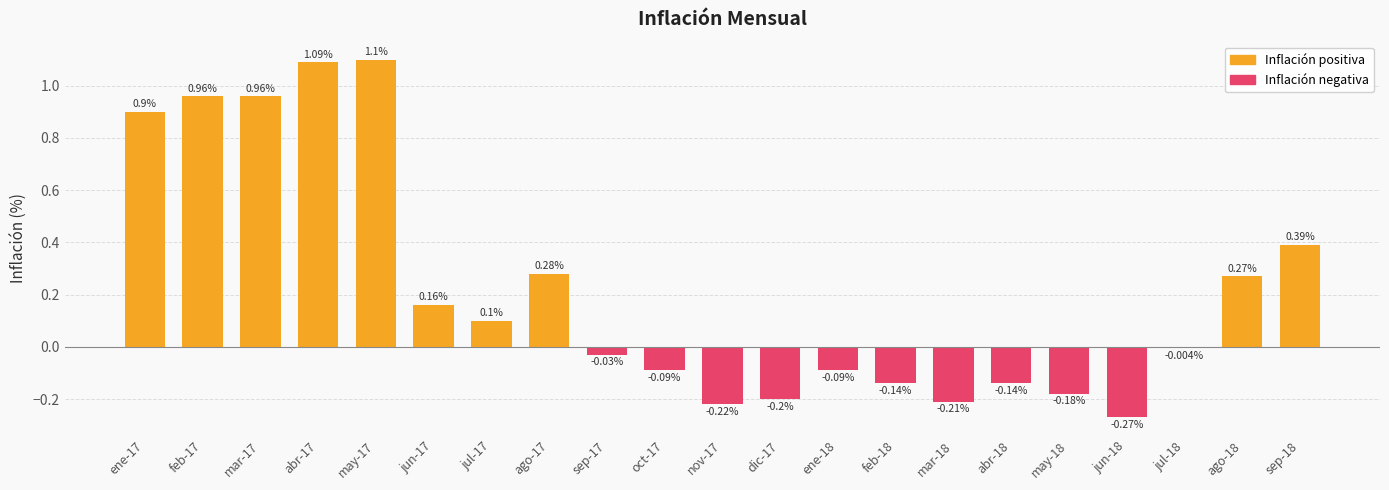

What is the change in value from mar-17 to jul-17?

-0.9